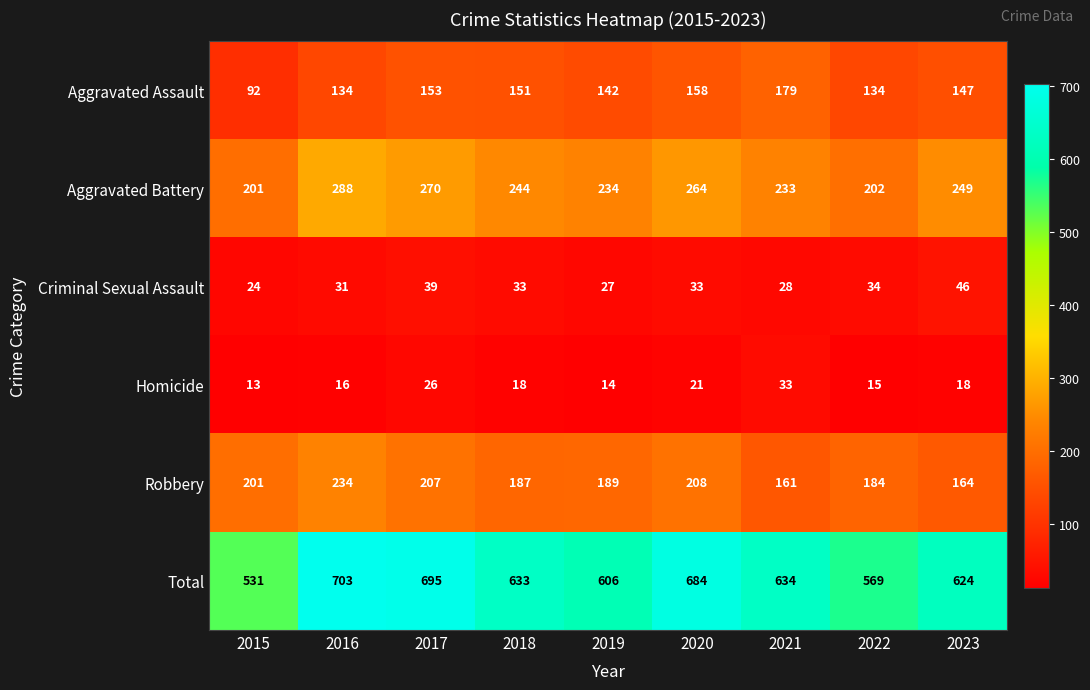

What is the sum of the Aggravated Battery values at 2021 and 2016?

521